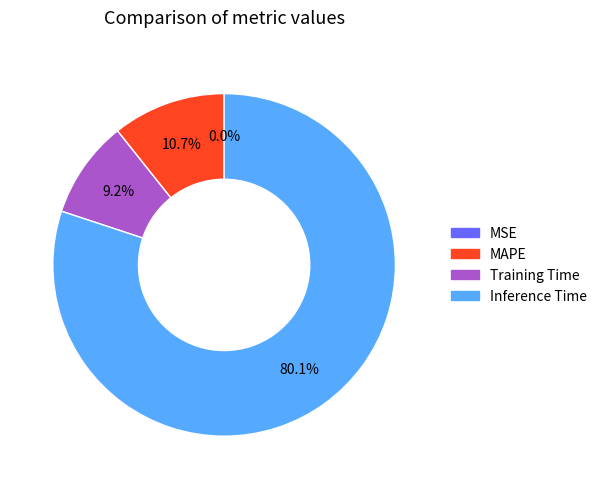

Is there a majority slice in this chart?

Yes